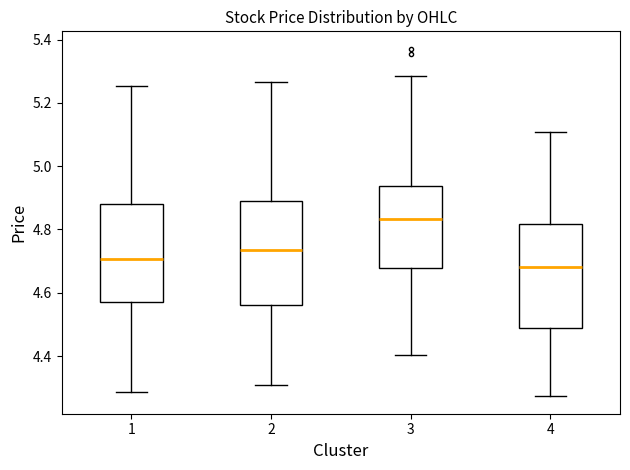

Reading left to right, read every box against the y-axis: the position of its median line, the range the box covers, and the ends of its whiskers. The values are not printed on the chart, so give them approximately, as read against the axis.

1: median 4.70, box 4.56 to 4.88, whiskers 4.28 to 5.26
2: median 4.74, box 4.56 to 4.90, whiskers 4.32 to 5.26
3: median 4.84, box 4.68 to 4.94, whiskers 4.40 to 5.28
4: median 4.68, box 4.48 to 4.82, whiskers 4.28 to 5.10